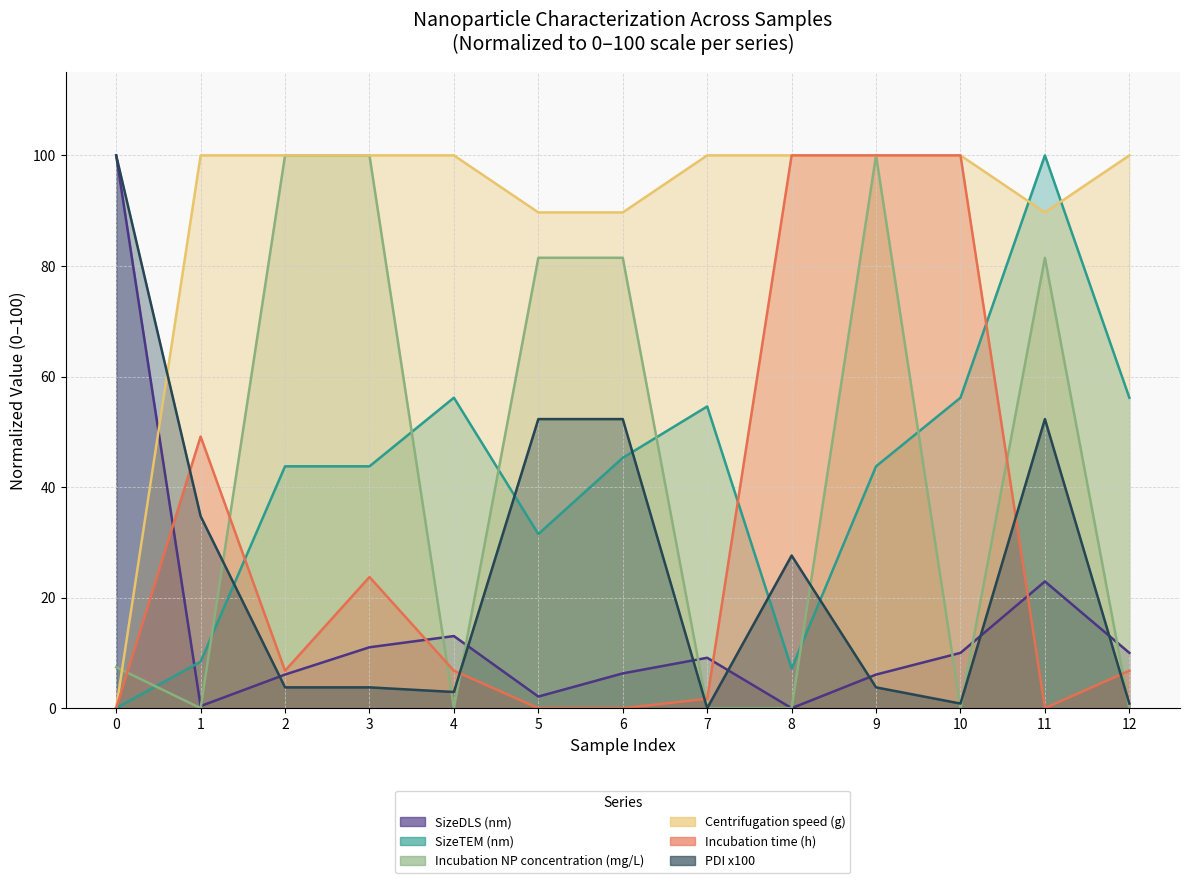

Which category has the lowest value across all series?

8